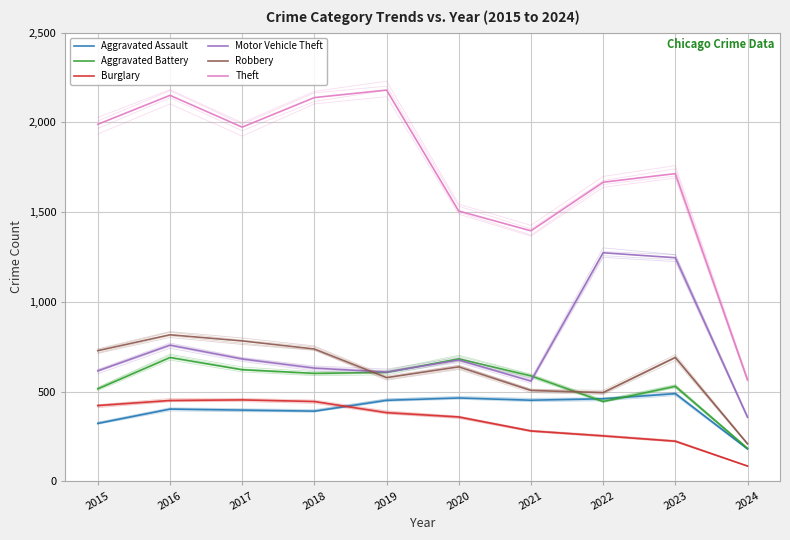

Where is Aggravated Assault nearest to the value 334?

2015